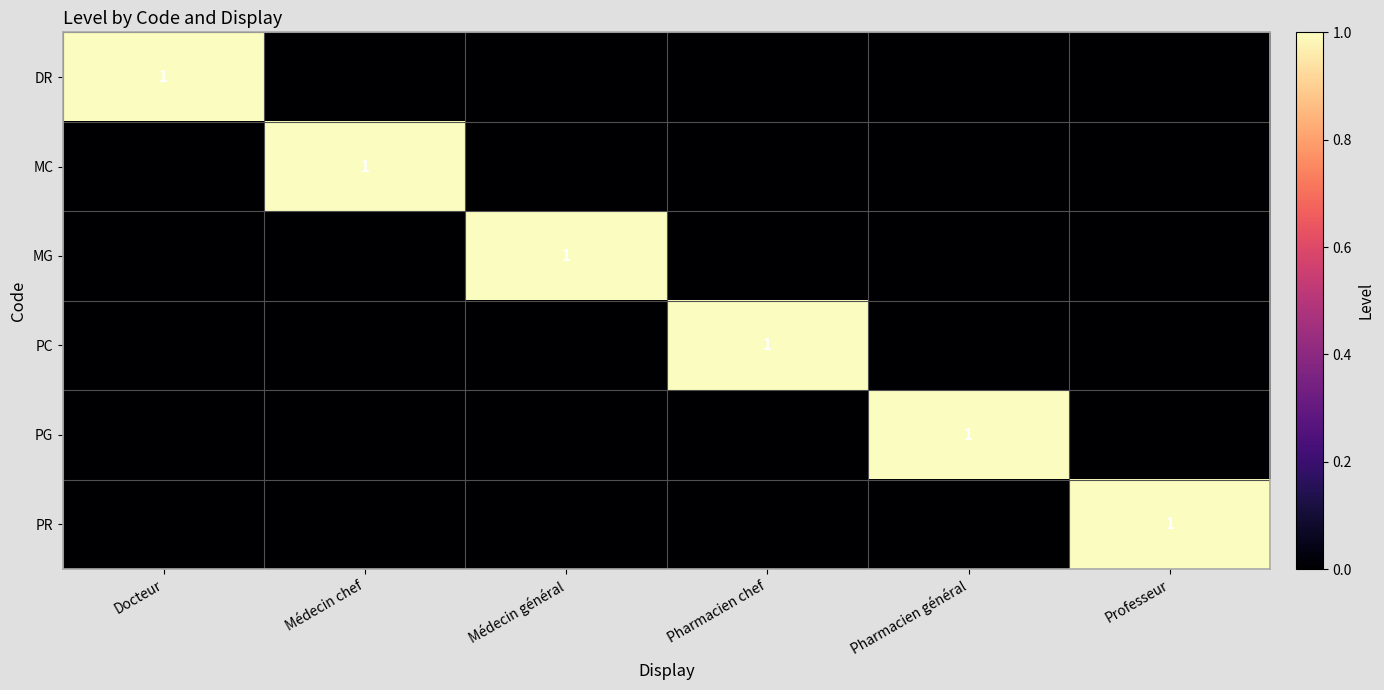

The value of PG at Pharmacien général is 1. True or false?

True